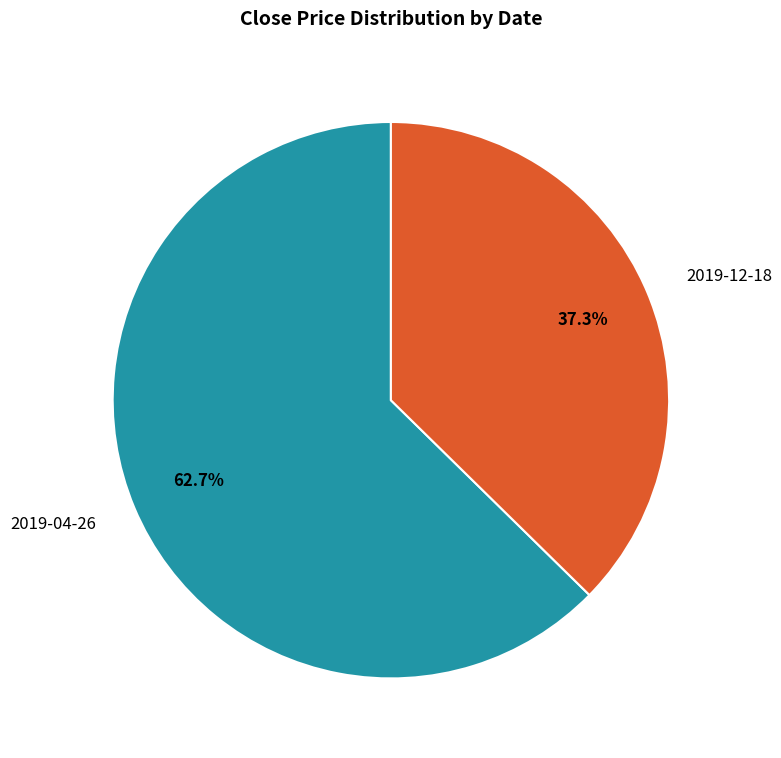

Which category has the smallest portion of the pie?

2019-12-18